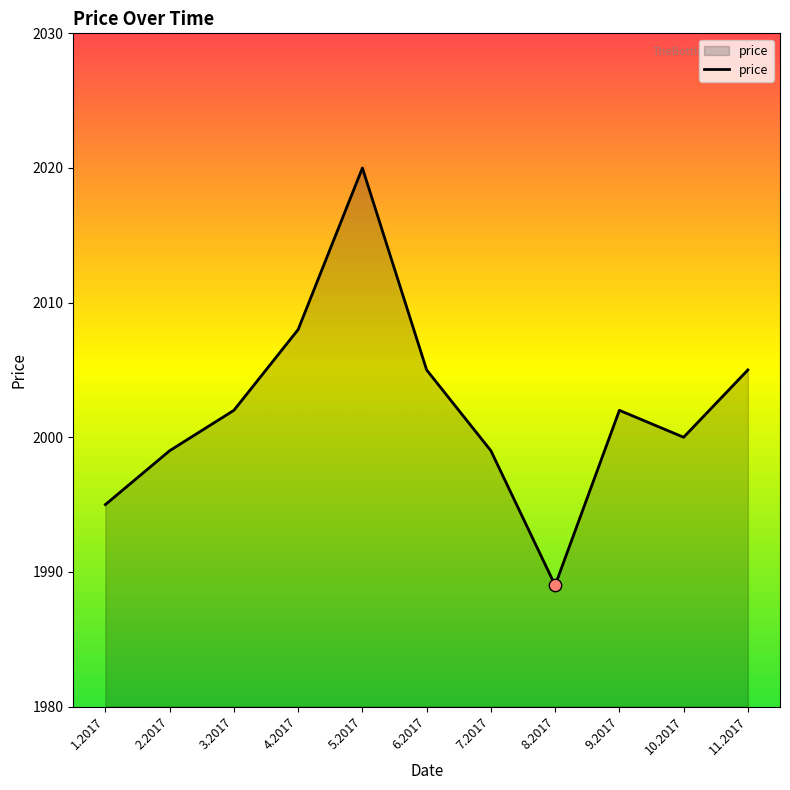

What is the ratio of the value at 3.2017 to the value at 1.2017?

1.0